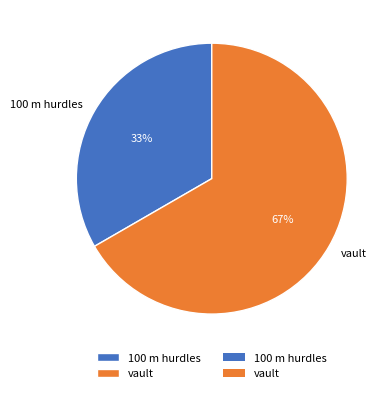

Approximately how many times larger is the value at 100 m hurdles compared to vault?

0.5